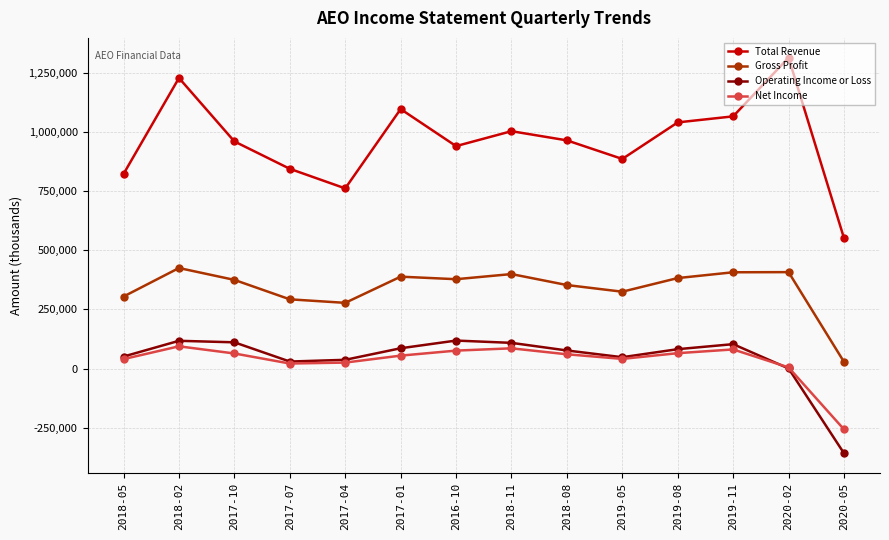

The Operating Income or Loss series shows 81900 at 2019-08. True or false?

True